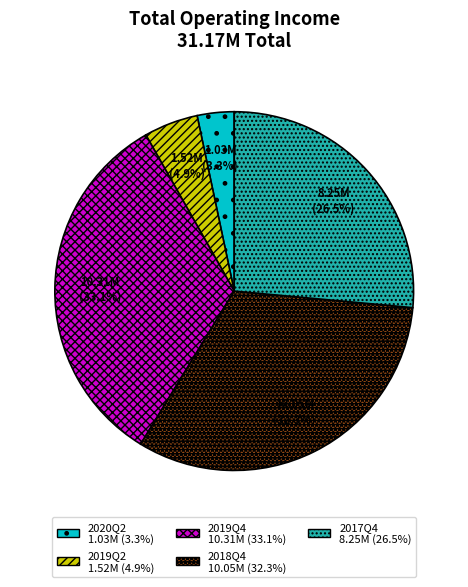

The 2018Q4 slice represents 25% of the pie. True or false?

False